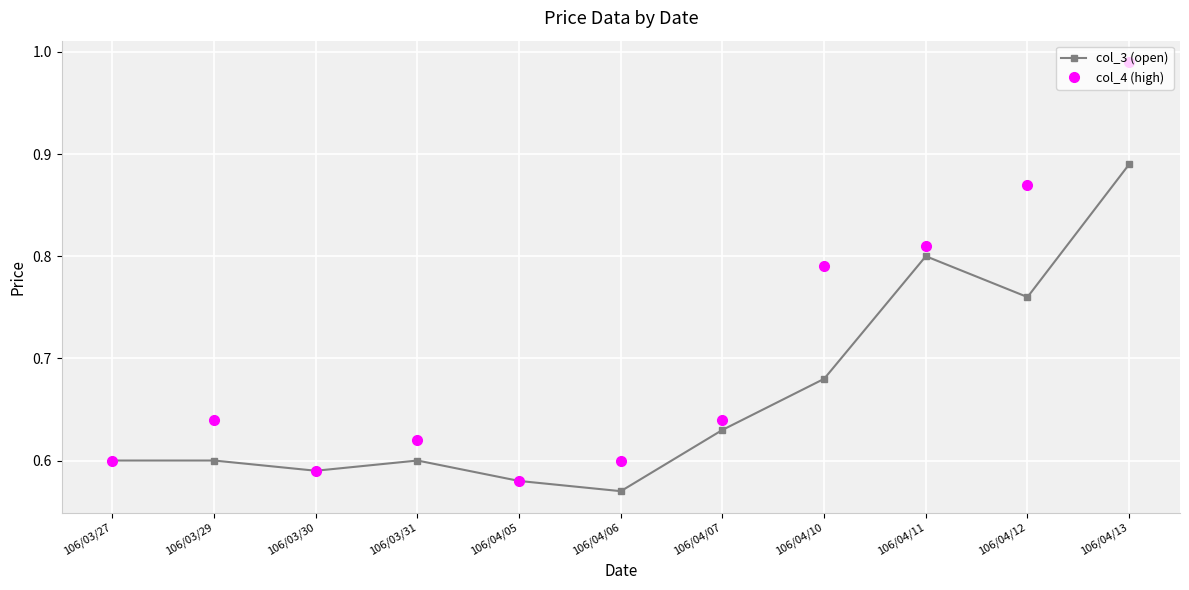

Rank the series by their maximum value, from highest to lowest.

col_4 (high), col_3 (open)